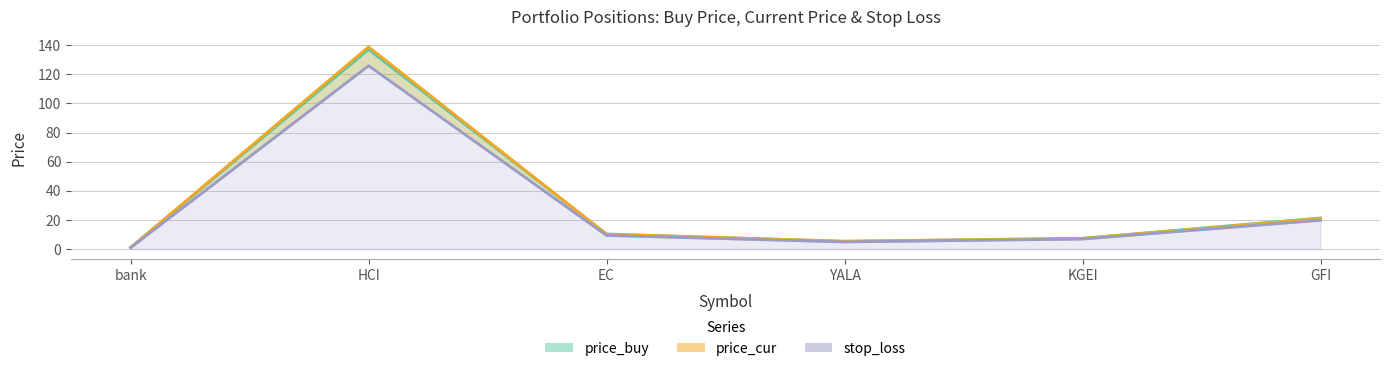

Which label corresponds to the smallest value in the chart?

bank